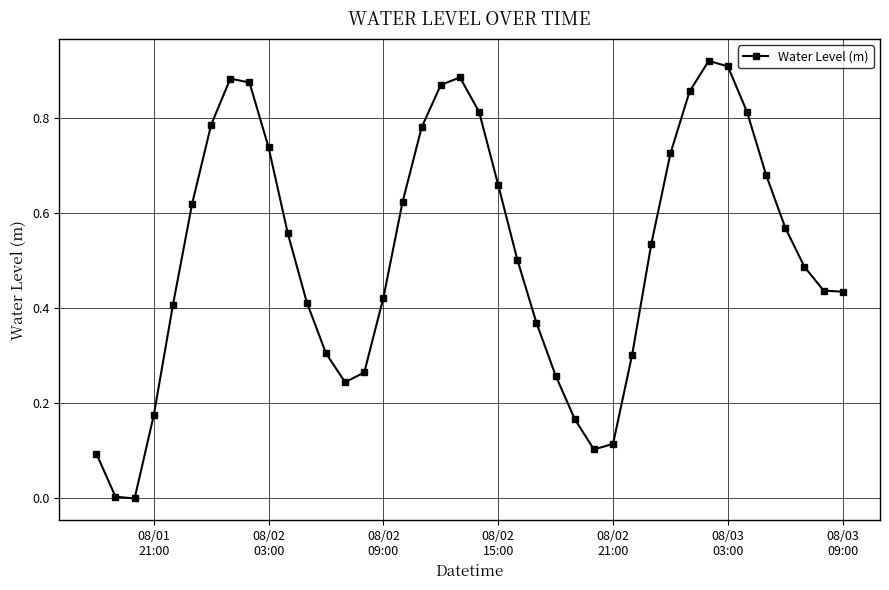

How many interior local peaks (higher than both neighbors) does the data have?

3